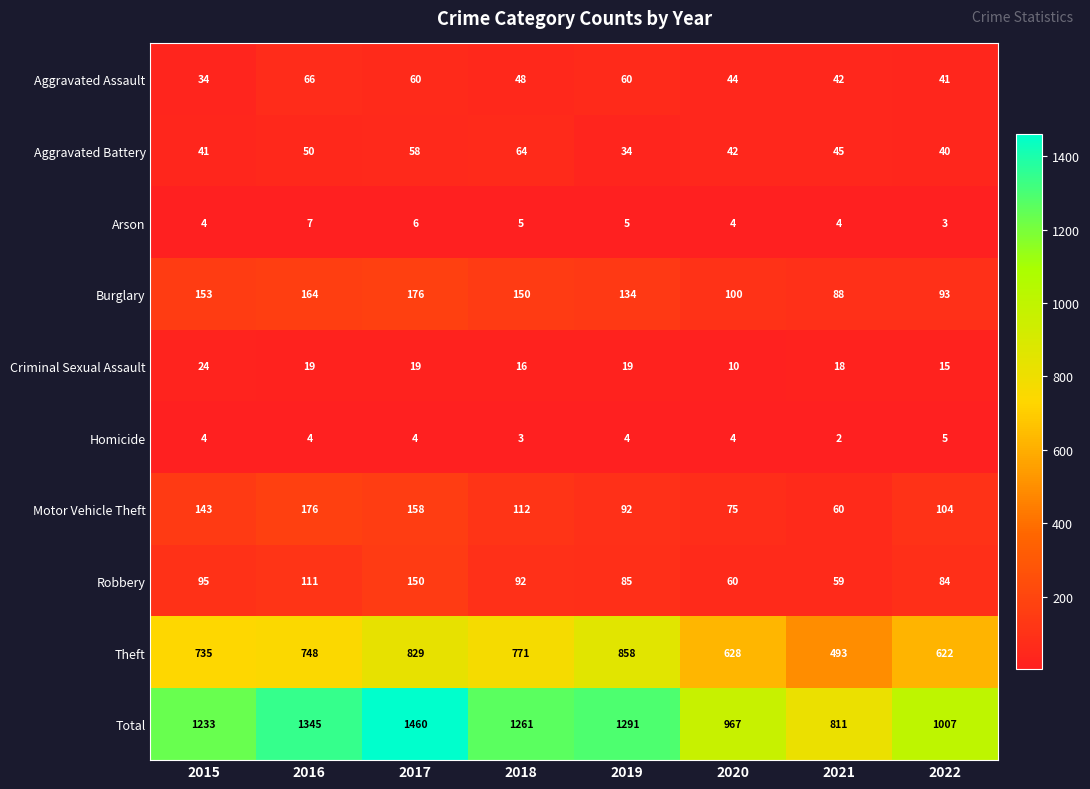

What is the total value across all series at 2021?

1622